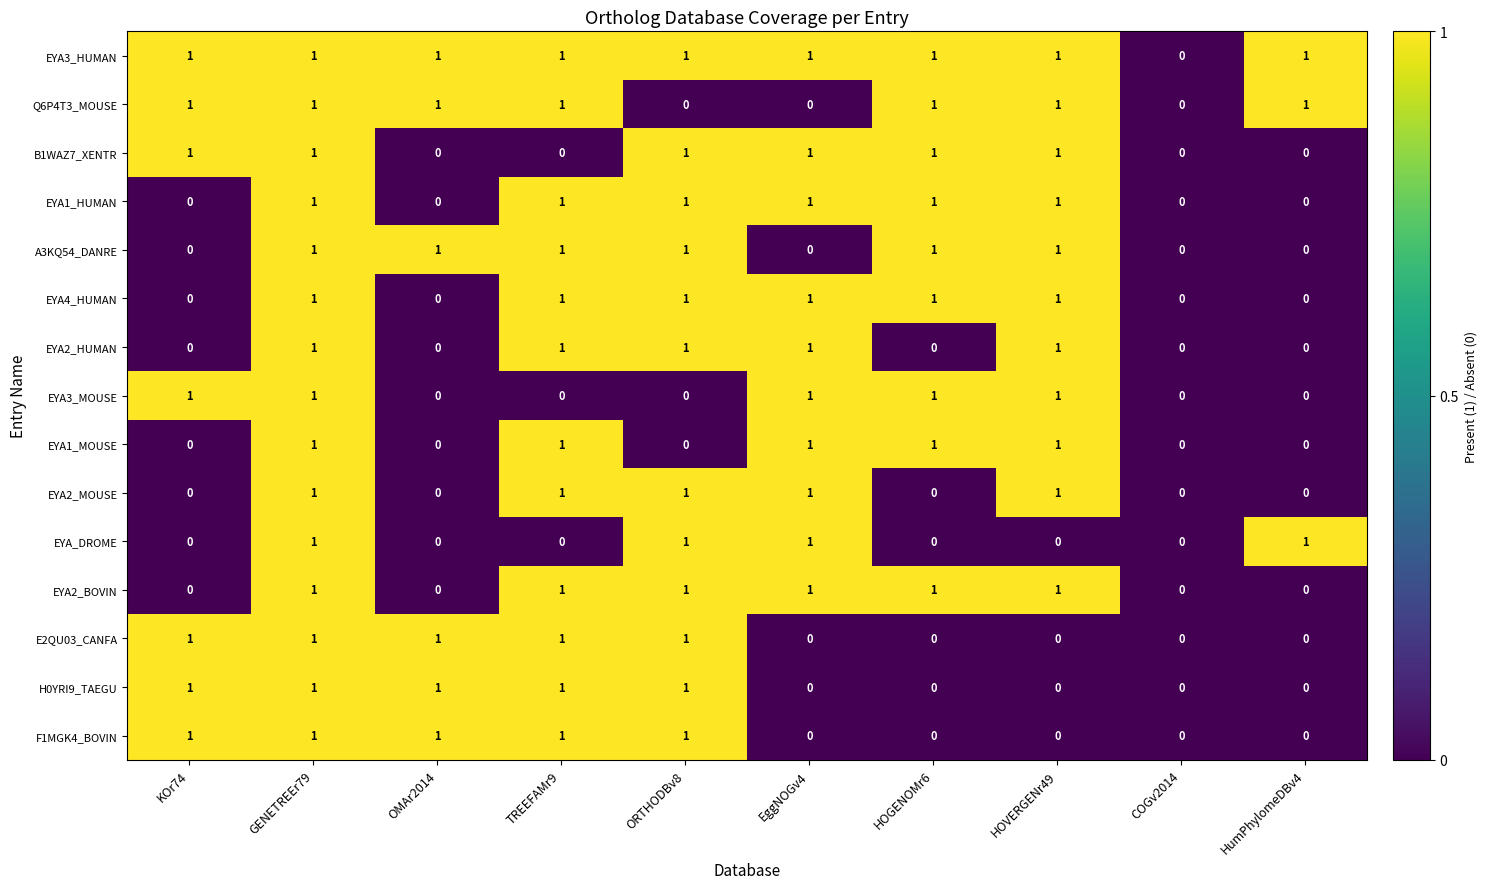

At which category is the sum across all series the highest?

GENETREEr79